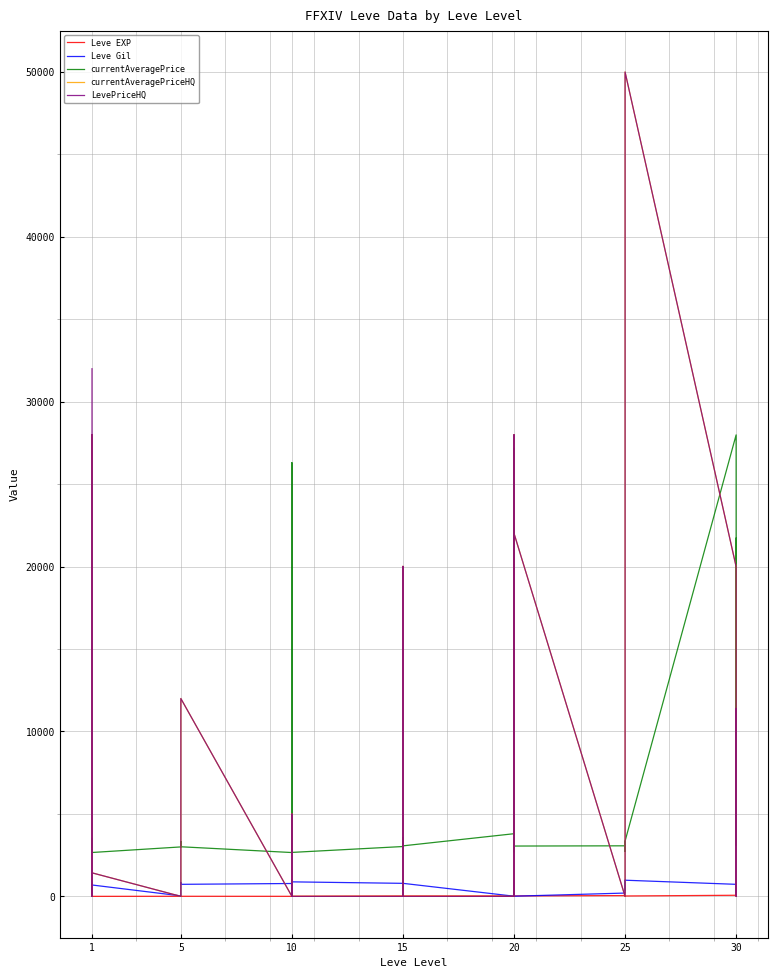

True or false: currentAveragePrice has more than 0 points higher than both neighbors.

True